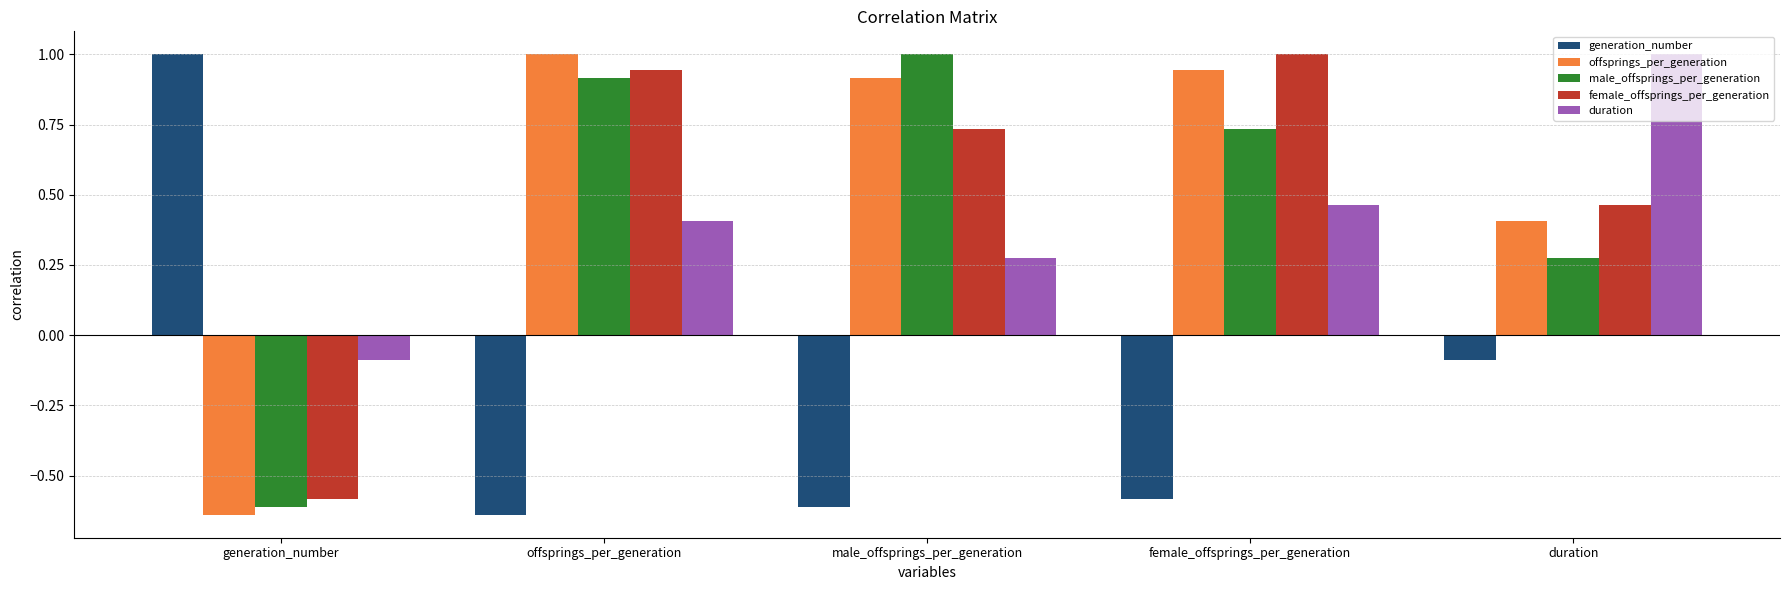

What is the greatest value displayed?

1.0